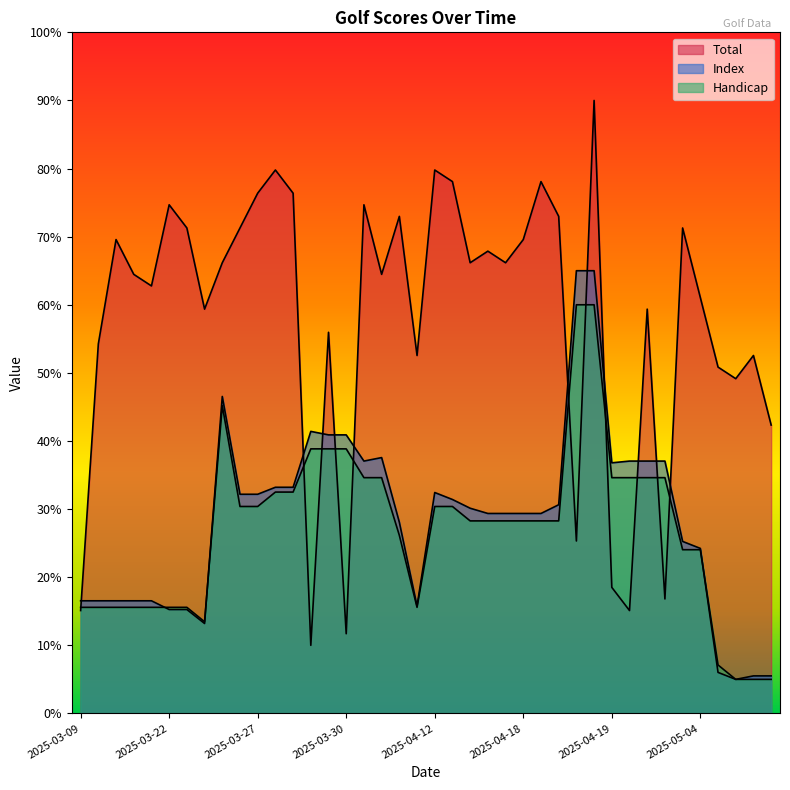

What is the average value of the Index series?

28.4